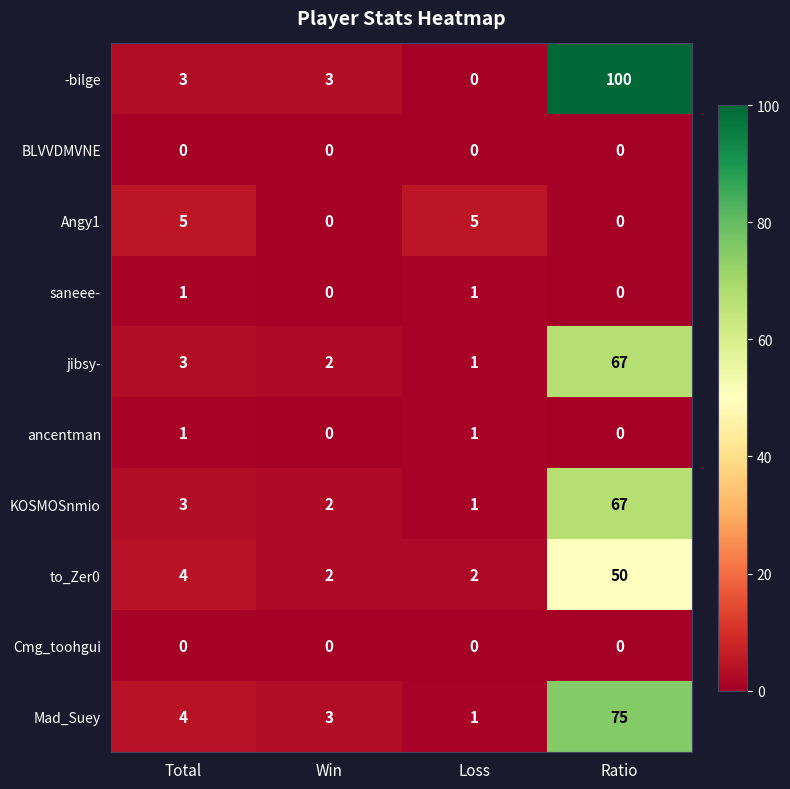

At how many categories does at least one series exceed 13?

1